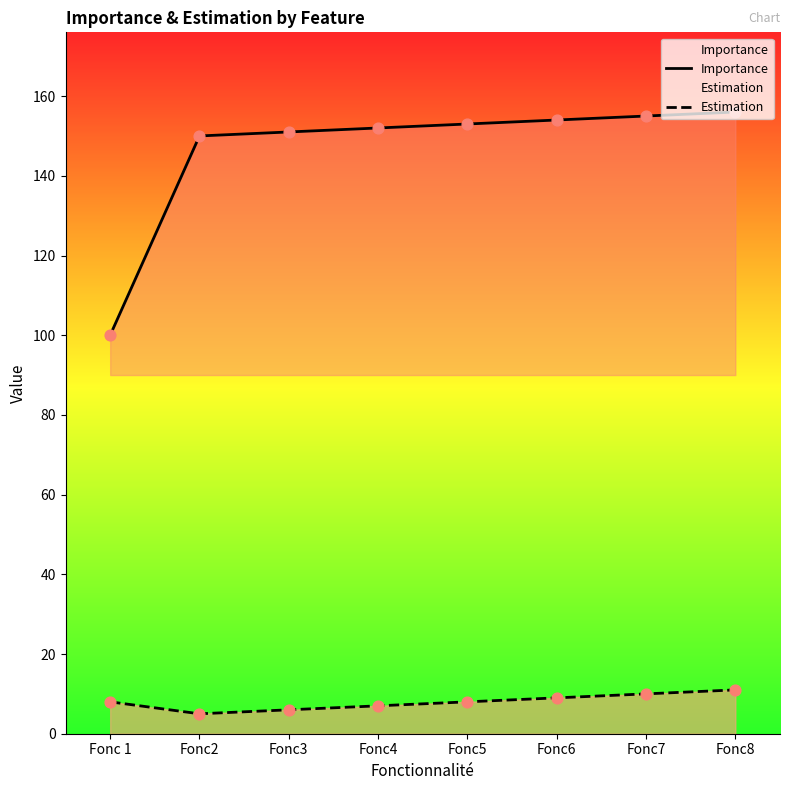

Is the value of Importance at Fonc6 greater than the value of Estimation at Fonc 1?

Yes